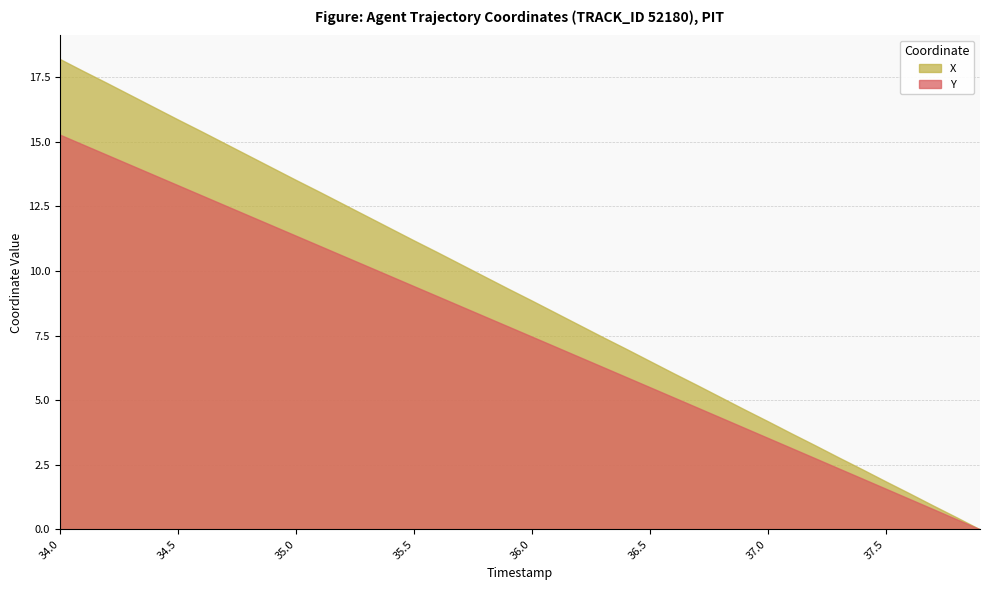

What position from the left is 37.2?

33